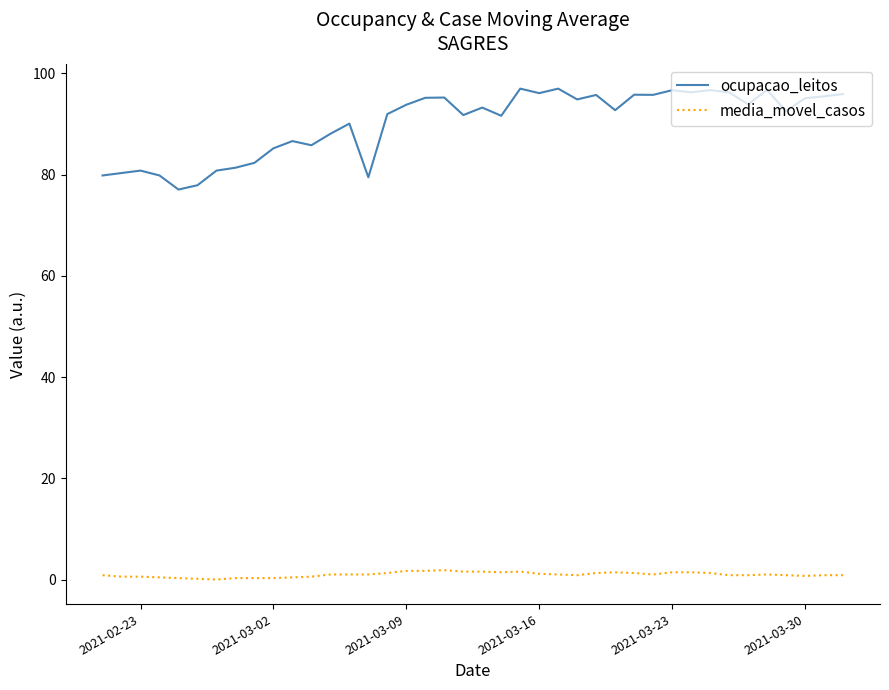

Rank the series by their maximum value, from highest to lowest.

ocupacao_leitos, media_movel_casos